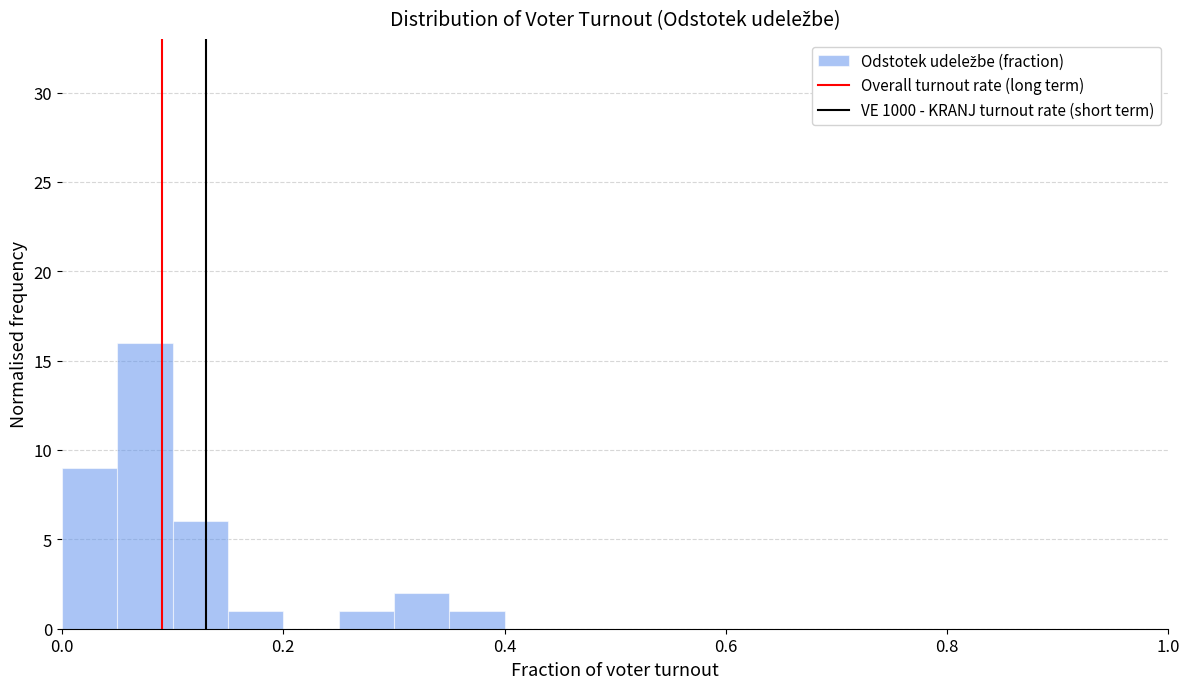

Around what value on the x-axis is the tallest bar? Give the approximate position of its centre, as read against the axis.

0.08